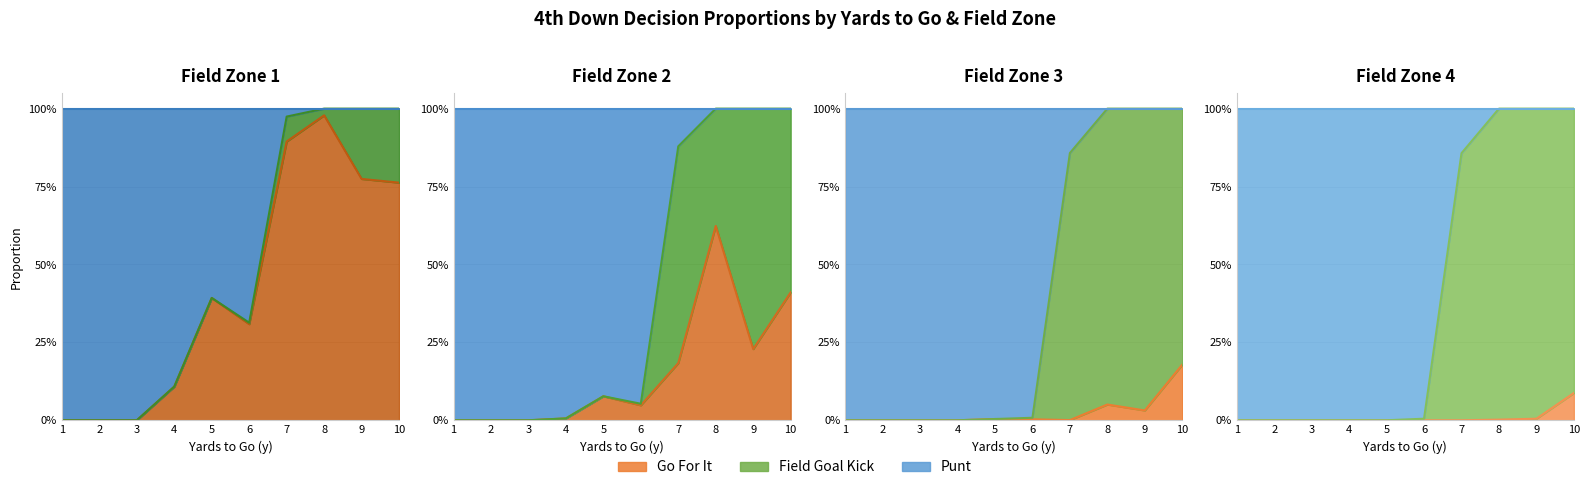

Which series has the widest spread of values?

punt